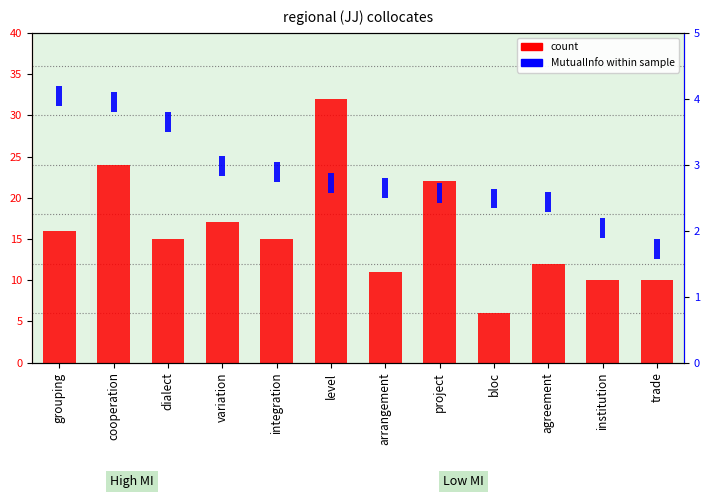

Between cooperation and arrangement, which series saw the biggest shift?

count